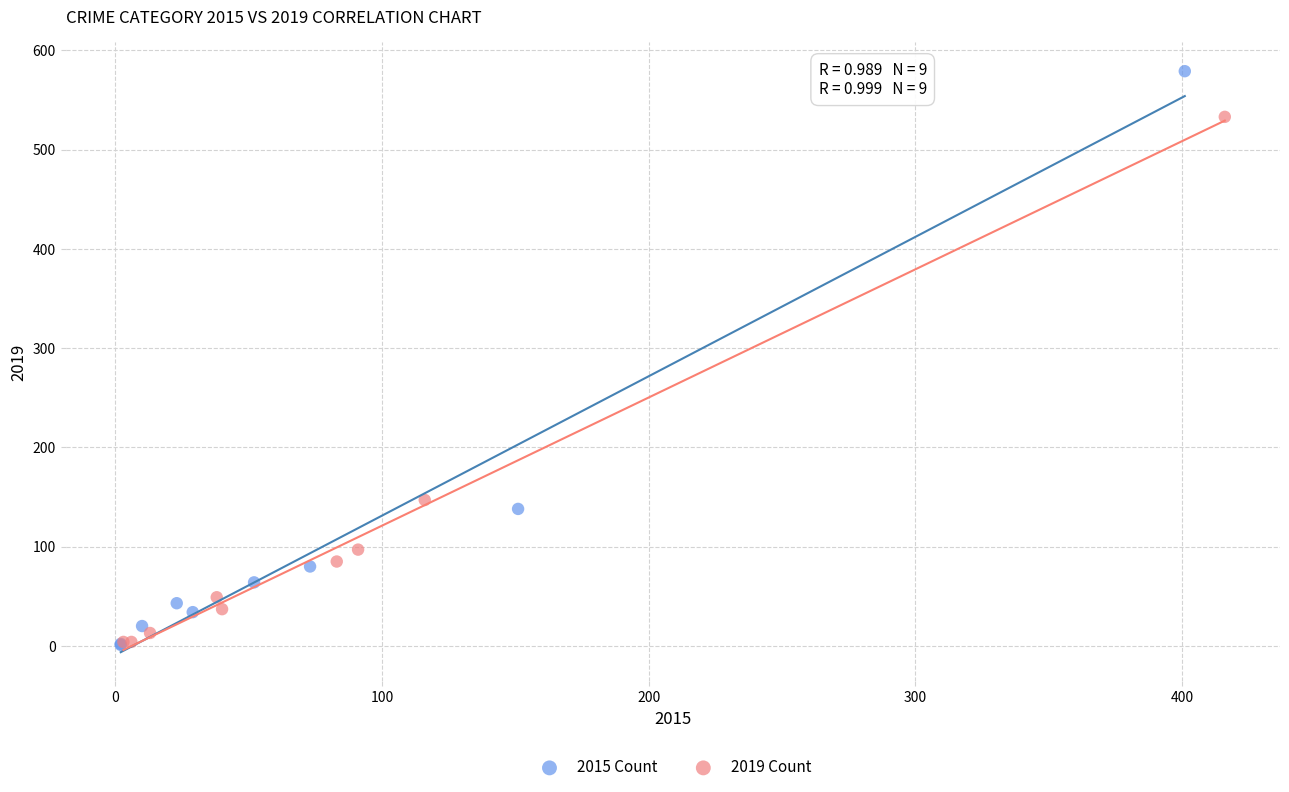

What are all the series names shown in the legend?

2015 Count, 2019 Count